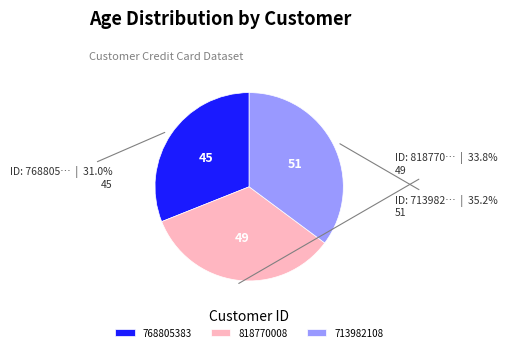

To the nearest percent, what percentage of the pie is 818770008?

34%